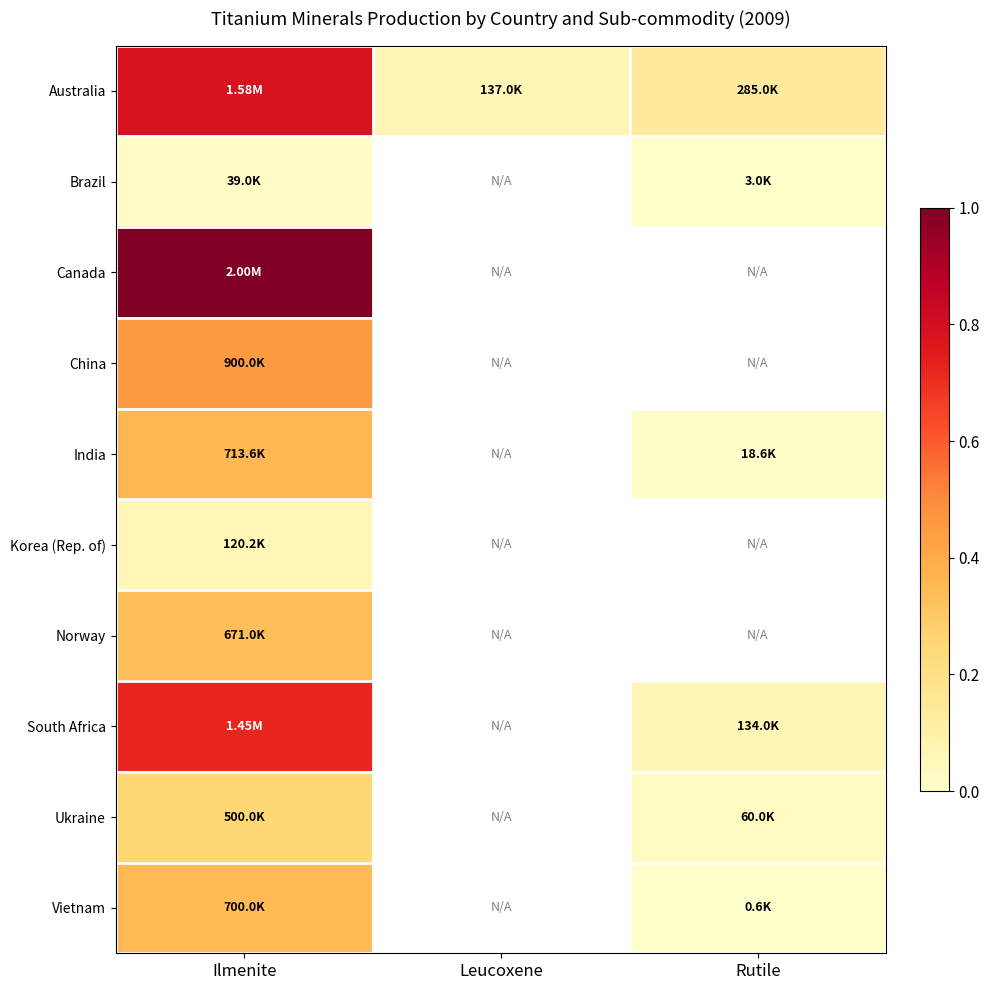

Which series has the largest total across all categories?

Australia